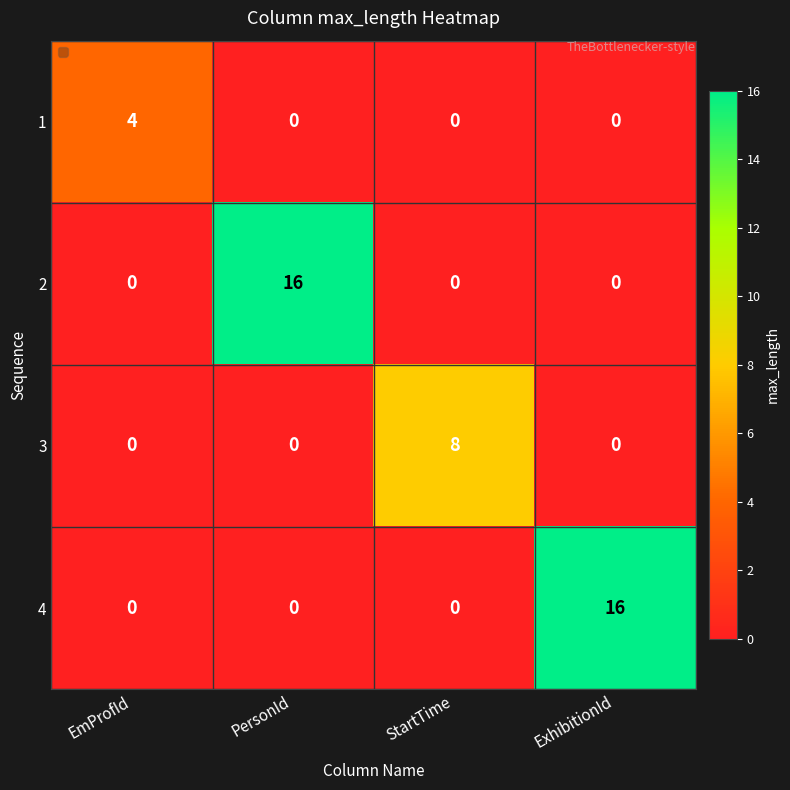

Is it true that 1 equals 0 at StartTime?

True